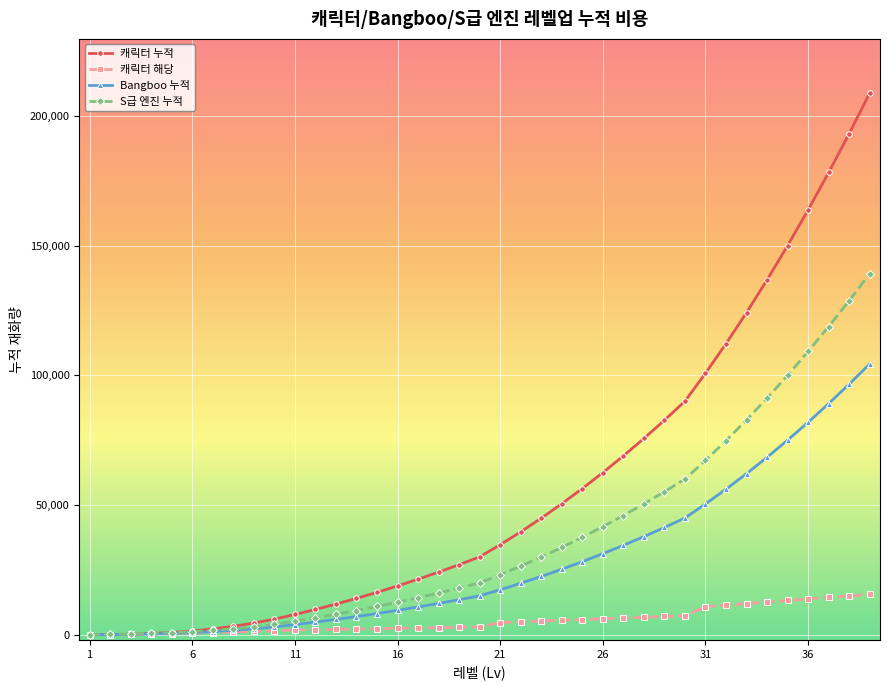

Does the chart have visible grid lines?

Yes